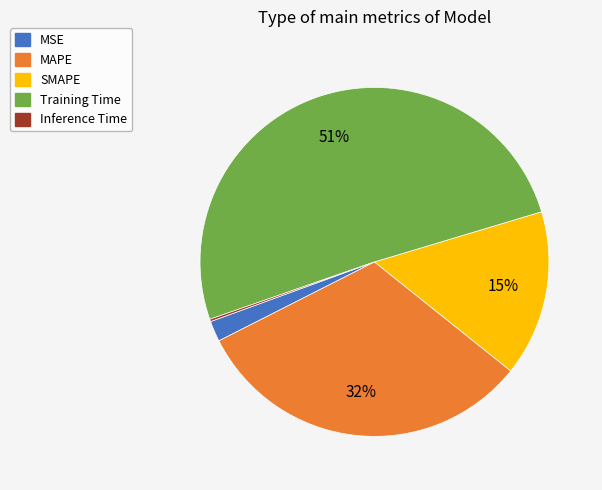

Is it true that MAPE is 32% of the pie?

True